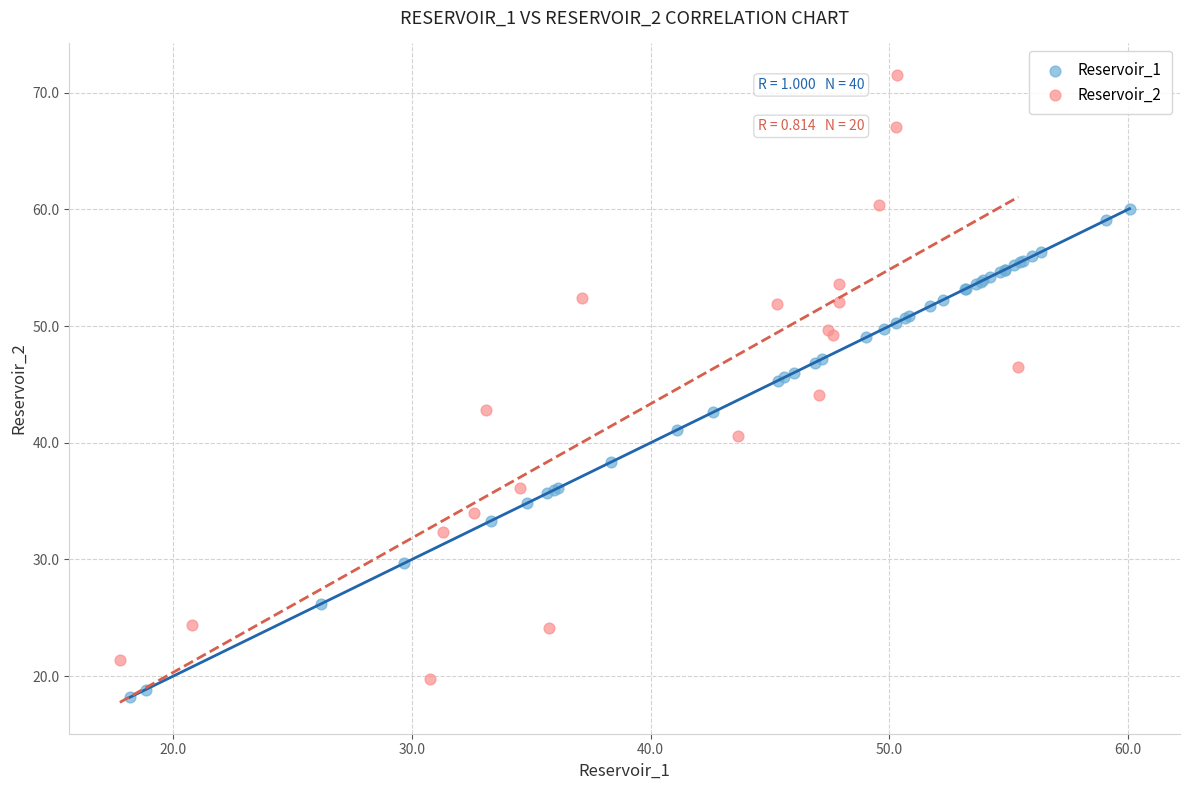

Which series has the widest spread of Y values?

Reservoir_2